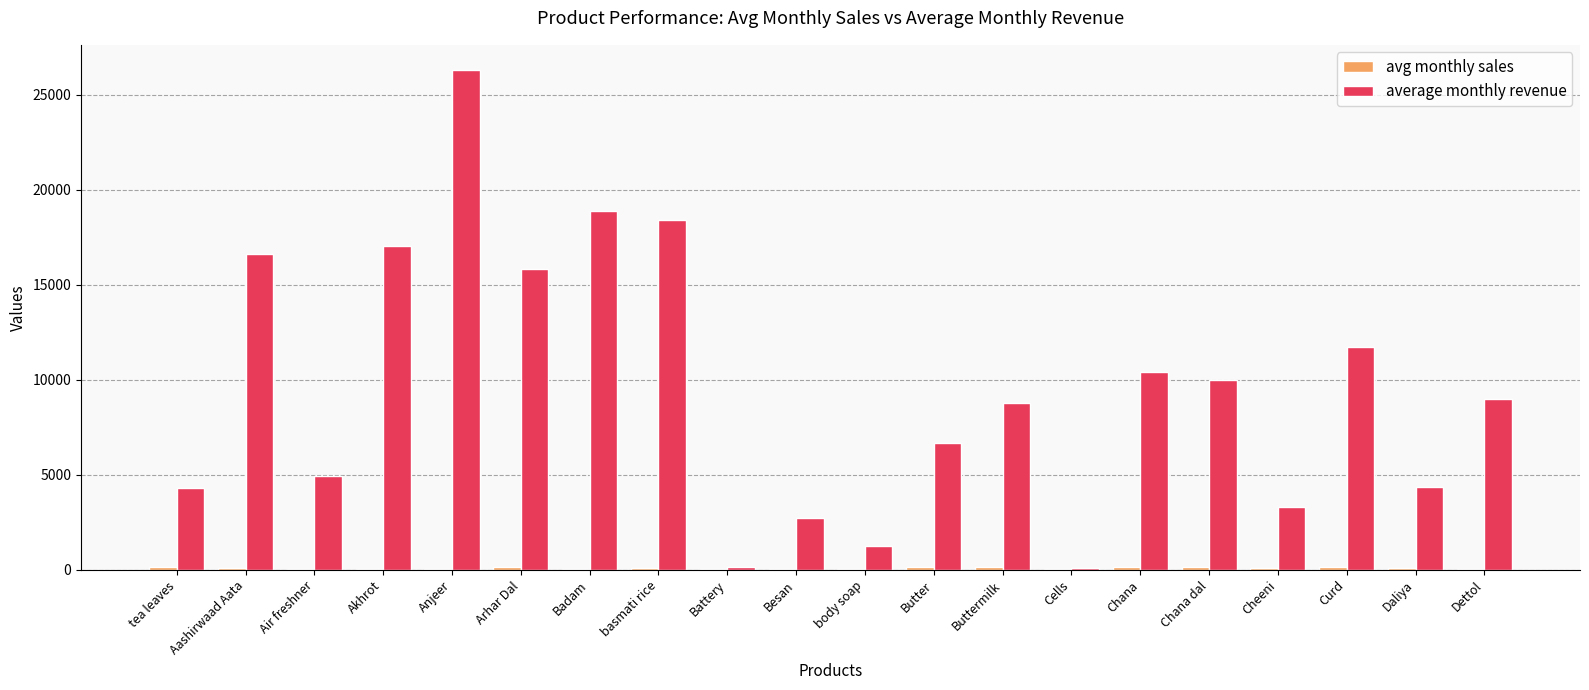

What value does the average monthly revenue series have at body soap?

1275